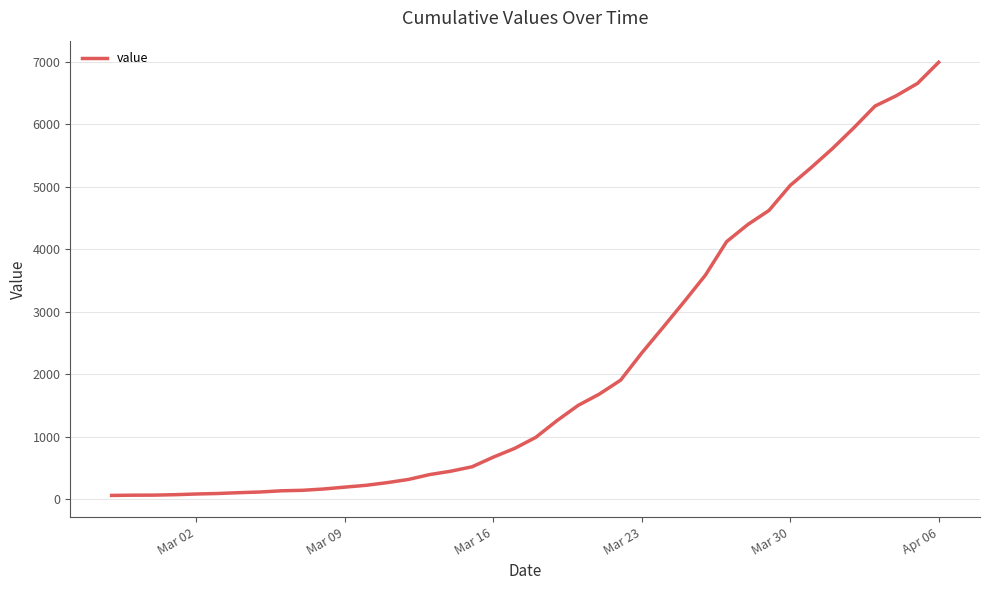

What is the difference between the maximum and minimum values?

6931